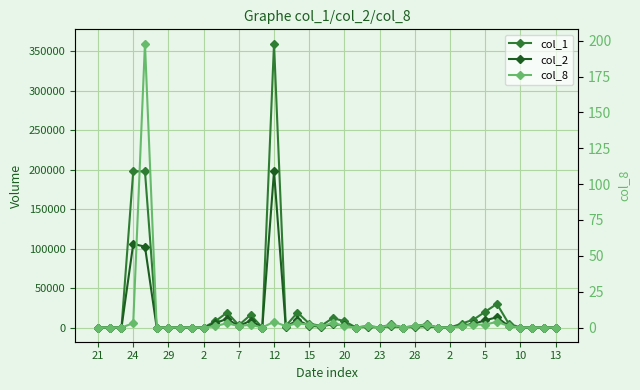

Reading left to right, list all the values displayed in this chart.

col_1: 0	0	0	198000	198000	0	0	0	0	0	8000	19000	3000	16000	0	360000	2000	19000	5000	2000	12000	8000	0	2000	0	4000	0	2000	4000	0	0	5000	10000	20000	30000	5000	0	0	0	0
col_2: 0	0	0	105920	102560	0	0	0	0	0	5520	11110	1740	8720	0	198000	980	9280	2400	960	4480	2640	0	940	0	2020	0	980	1840	0	0	2250	4650	9100	13050	1900	0	0	0	0
col_8: 0	0	0	3	198	0	0	0	0	0	1	3	1	2	0	4	1	3	2	1	3	1	0	1	0	2	0	1	2	0	0	1	2	2	4	1	0	0	0	0